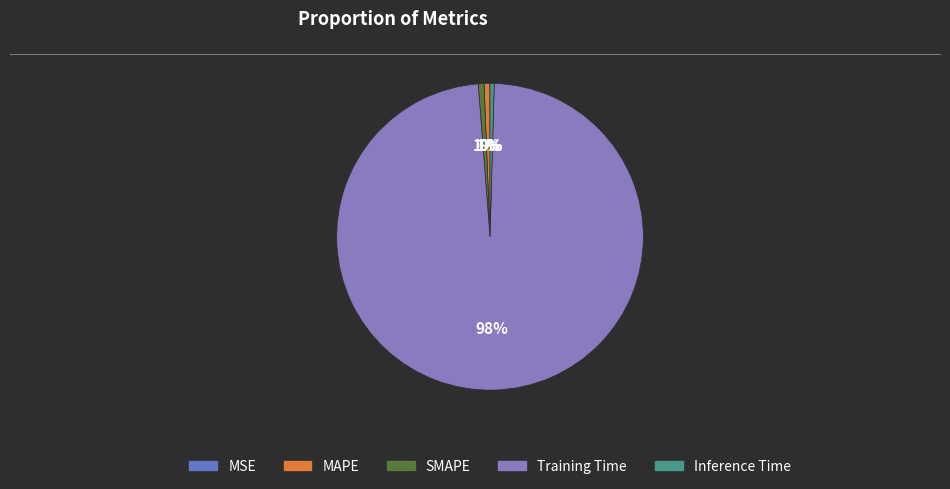

Which category has the smallest portion of the pie?

MSE